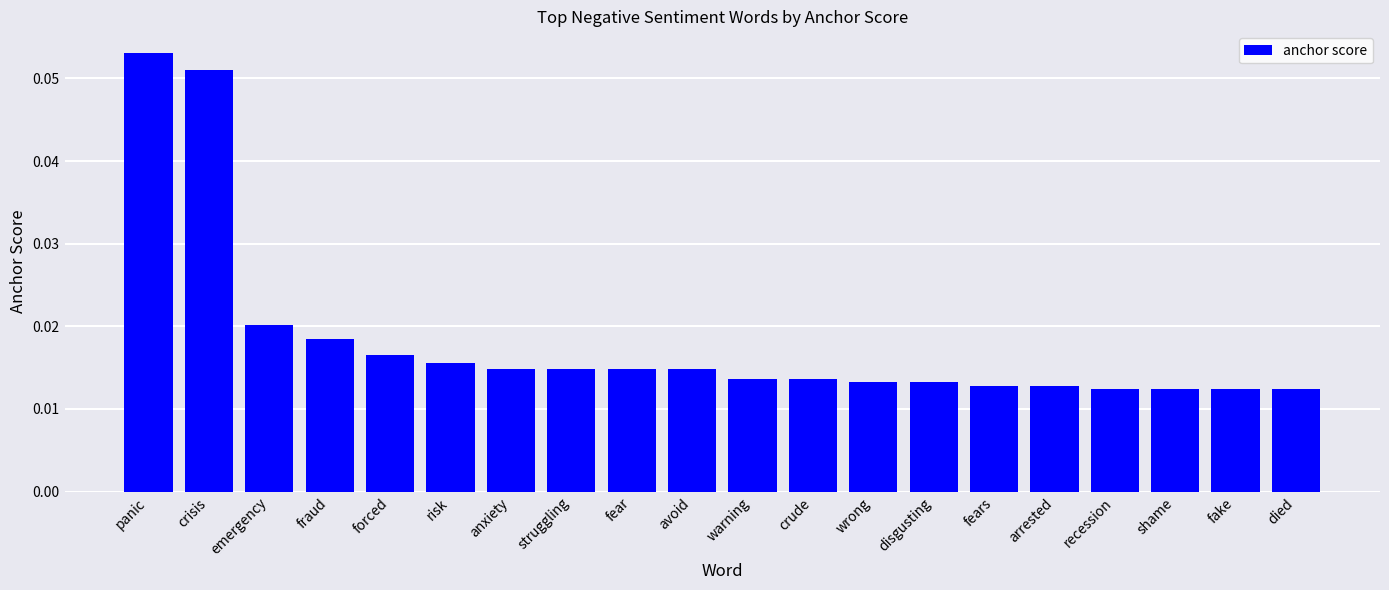

Count the values in the range 0 to 1.

20